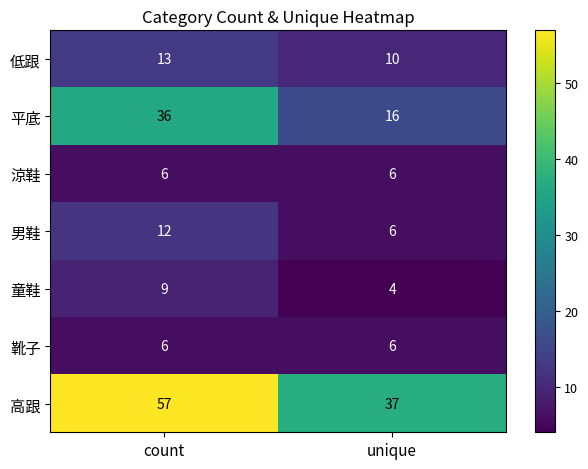

What is the minimum value shown in the chart?

4